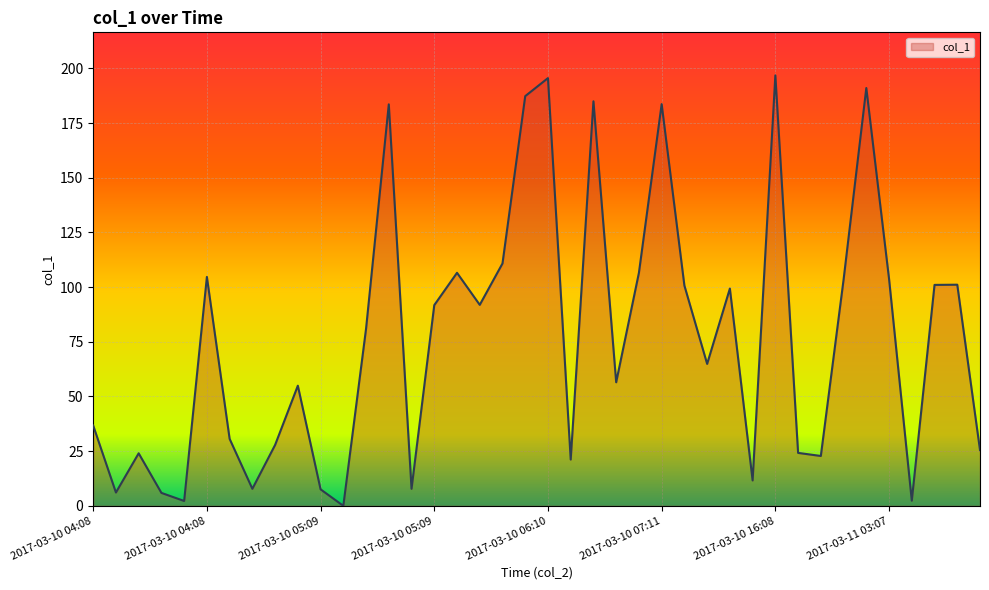

How many interior local peaks (higher than both neighbors) does the data have?

12